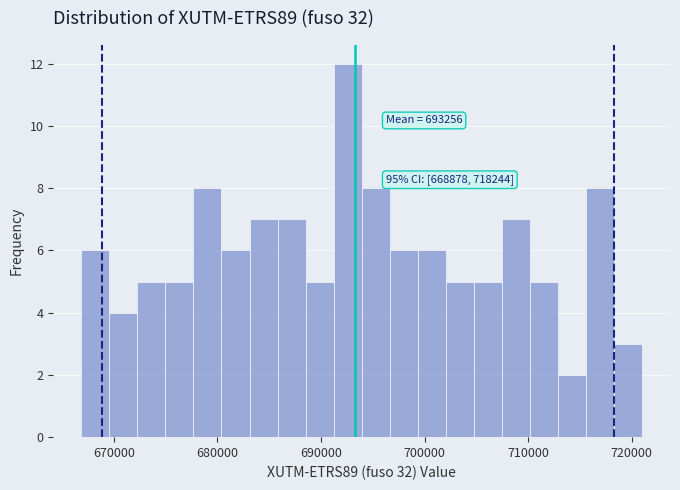

Around what value on the x-axis is the tallest bar? Give the approximate position of its centre, as read against the axis.

693000